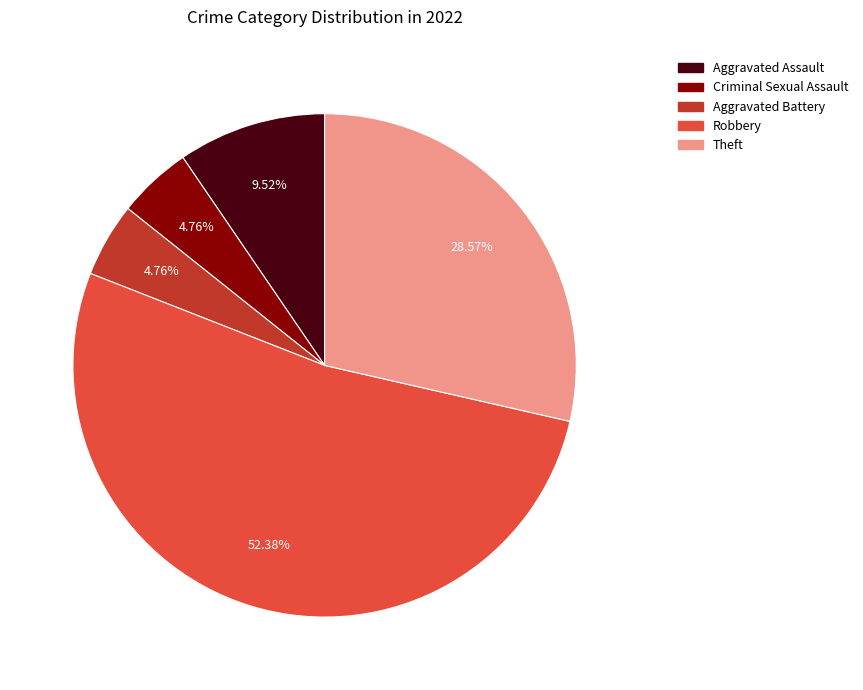

To the nearest percent, what portion does Robbery represent?

52%